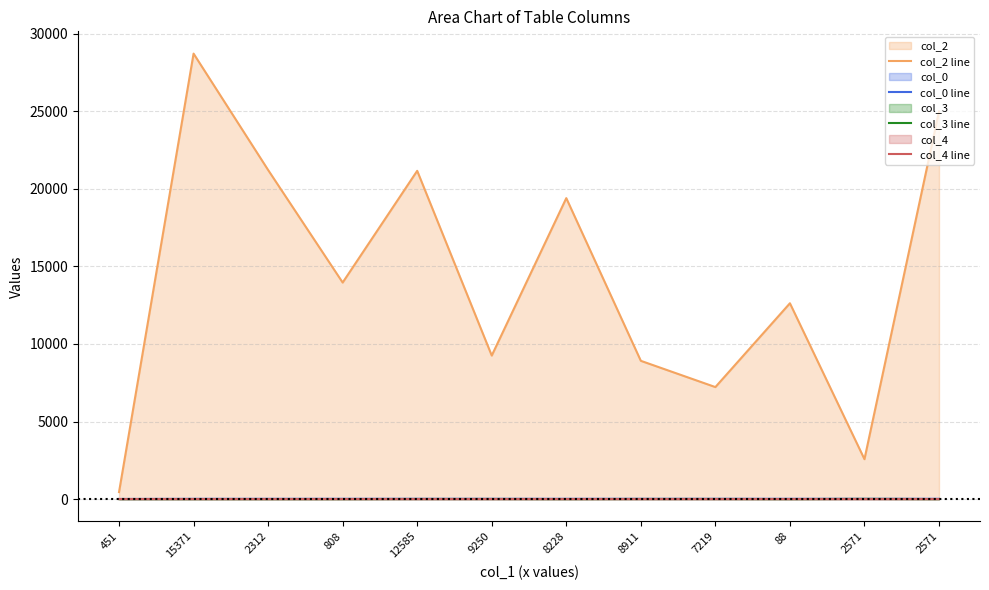

True or false: col_3 line and col_4 line intersect in this chart.

False